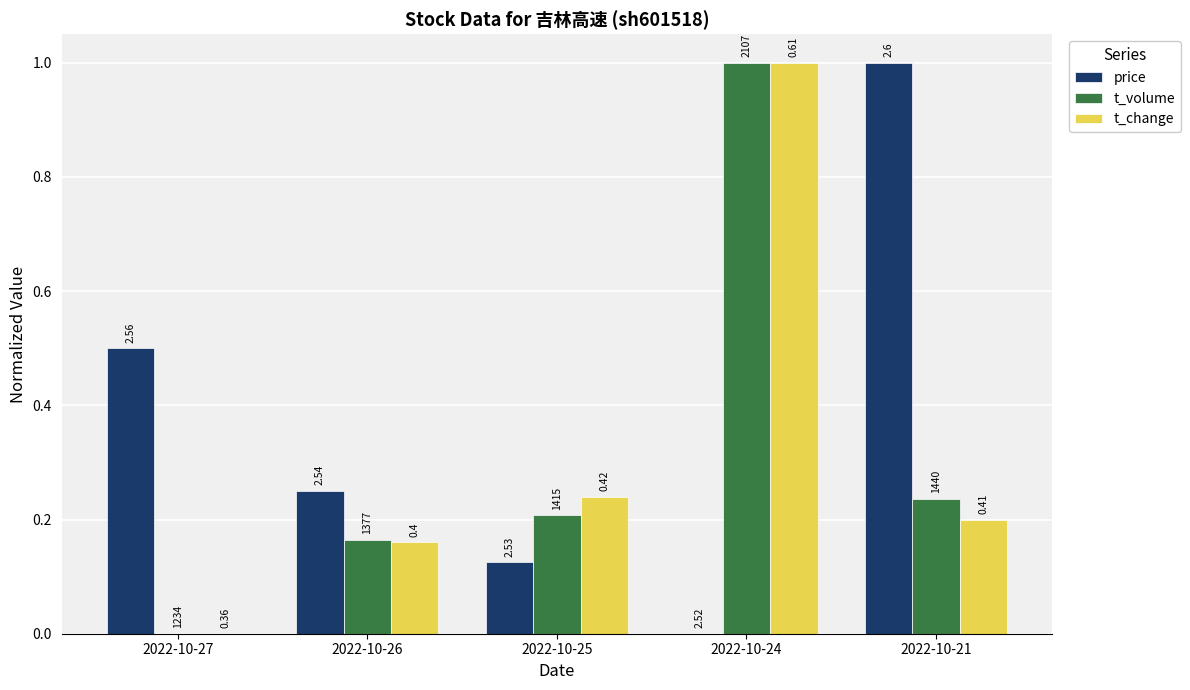

What is the value of the t_volume bar at the 3rd from the left?

0.2